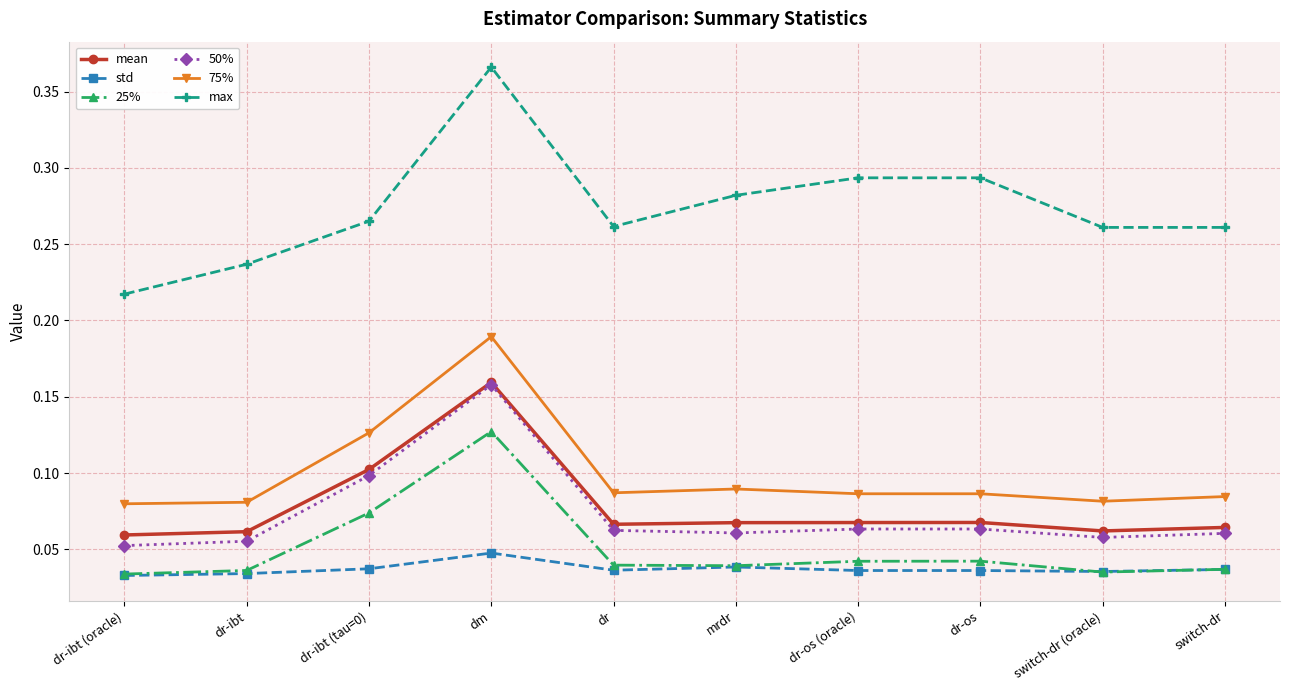

What is the label of the 4th point from the left?

dm